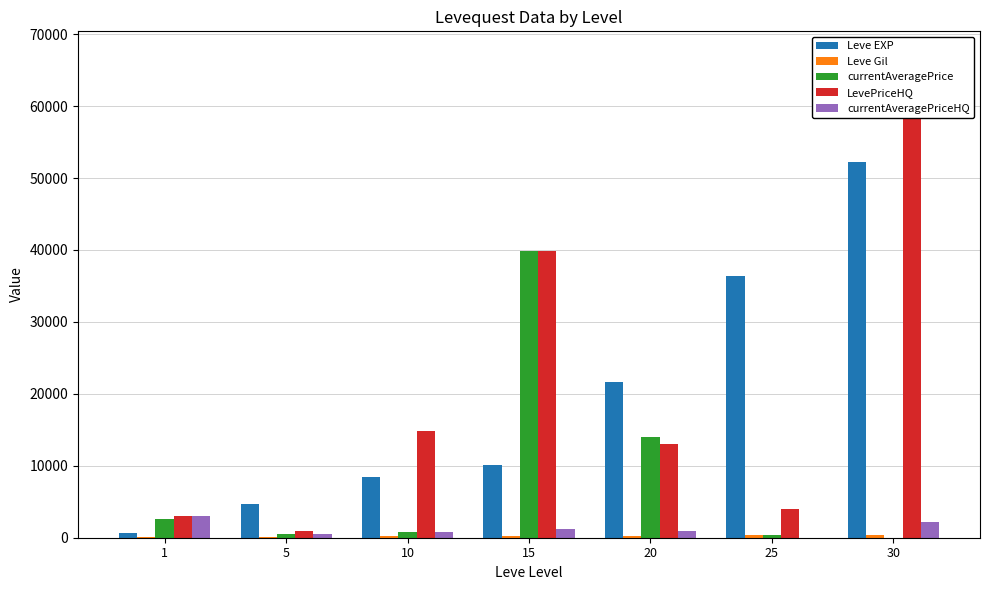

What is the value of the Leve EXP bar at the 7th from the left?

52220